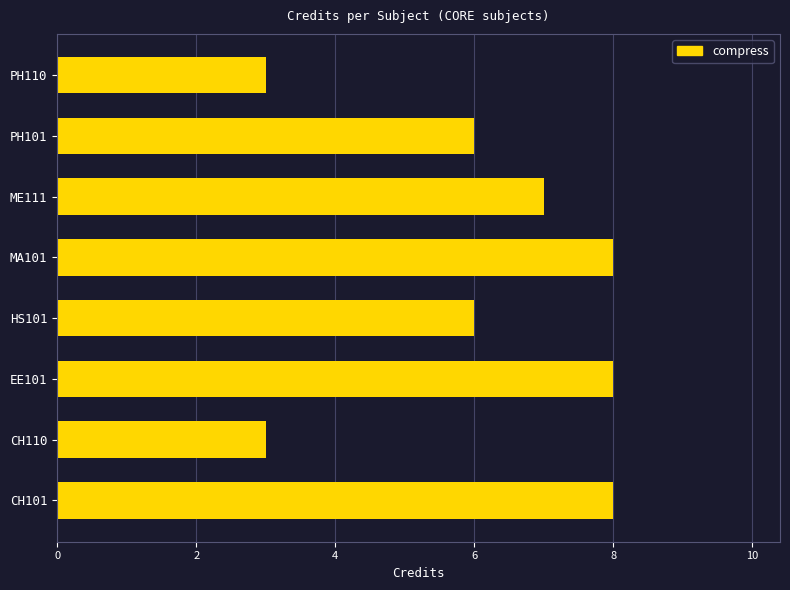

Approximately how many times larger is the value at PH101 compared to CH110?

2.0